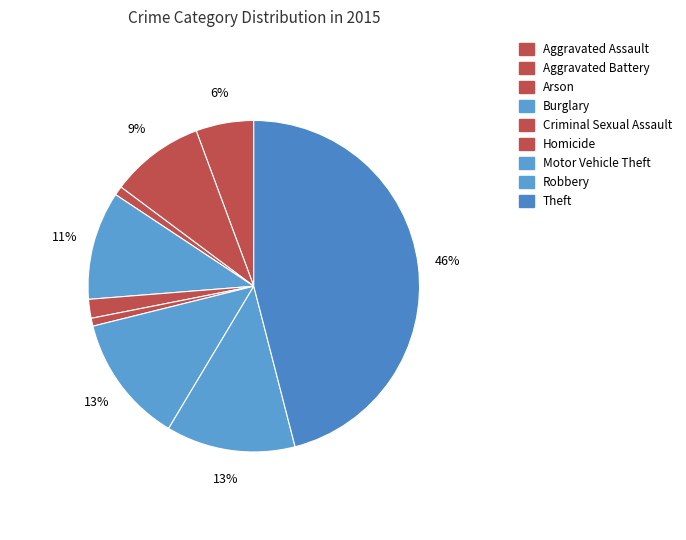

True or false: Motor Vehicle Theft accounts for 25% of the total.

False